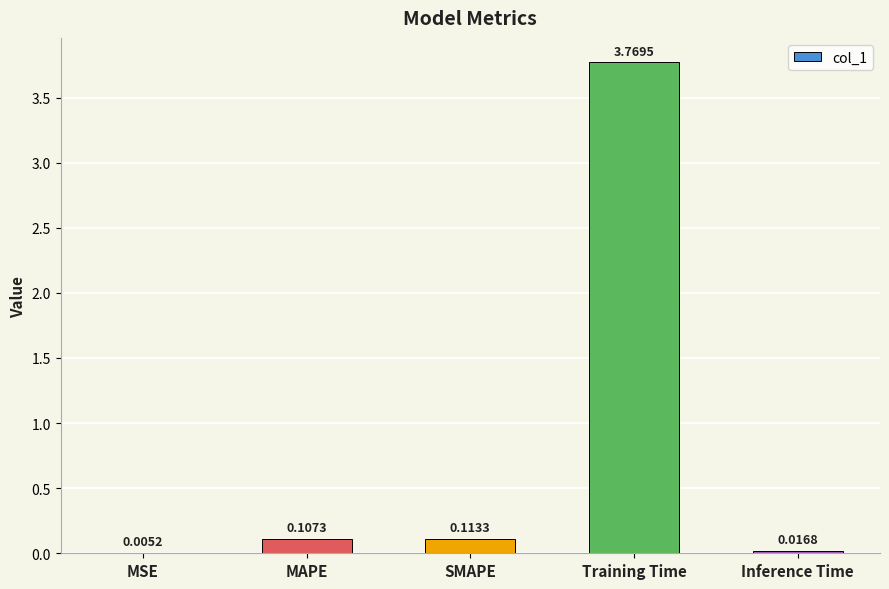

Does the chart contain stacked bars?

No